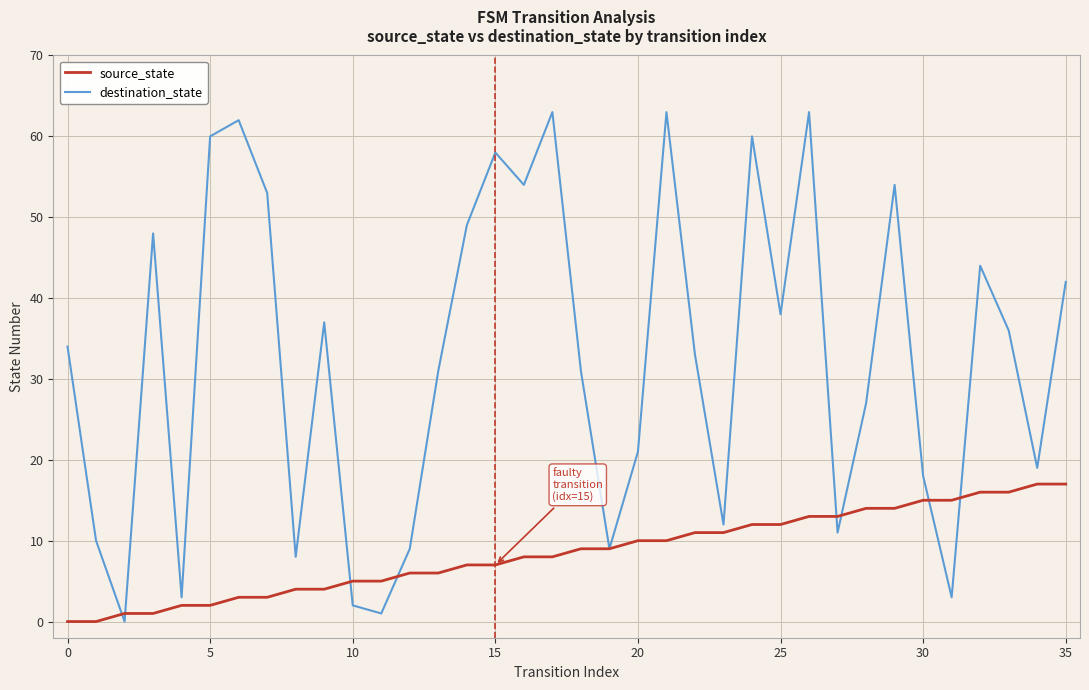

Which series has the largest range (max minus min)?

destination_state